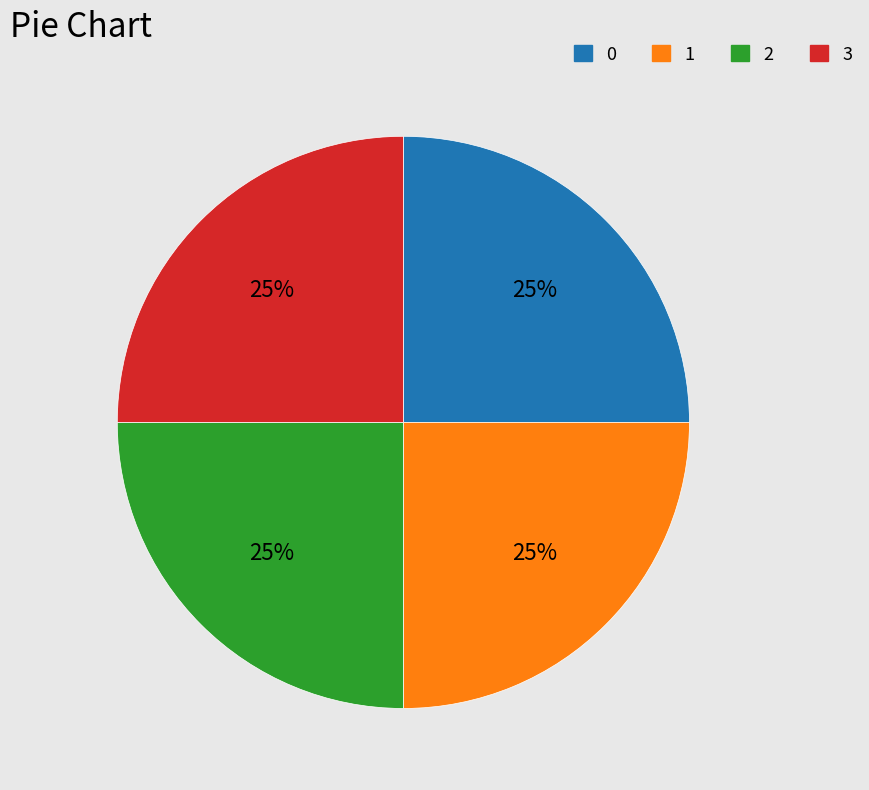

How many slices are in this pie chart?

4